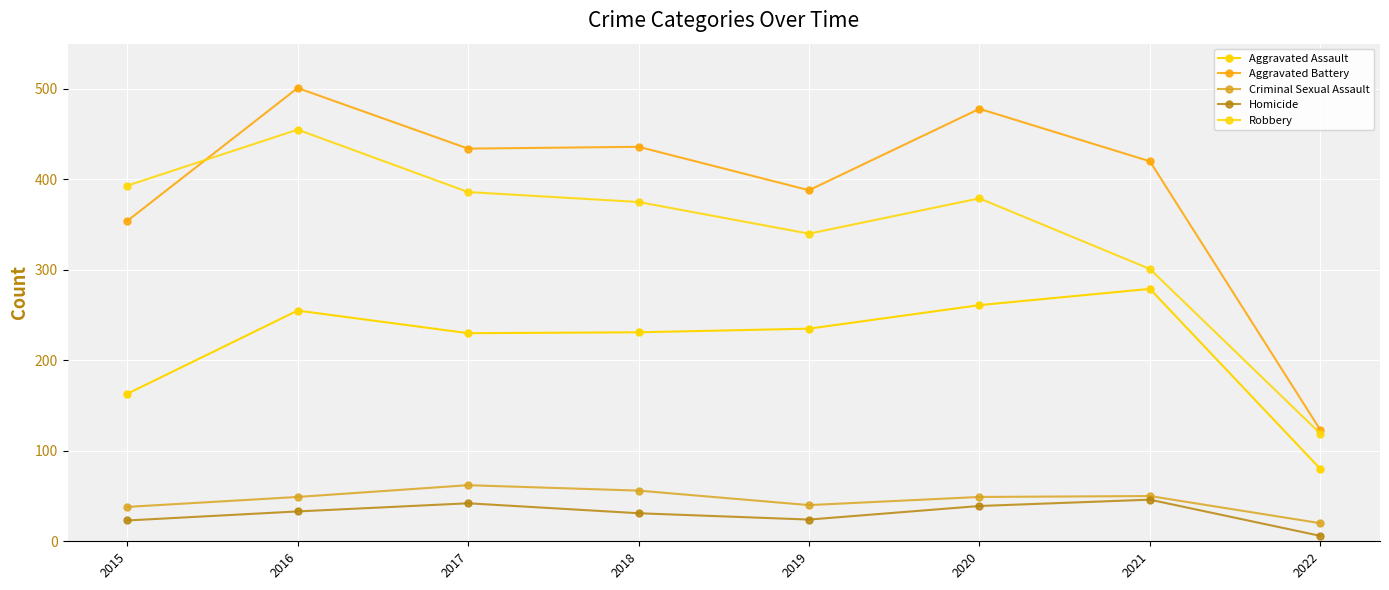

Which series has the widest spread of values?

Aggravated Battery